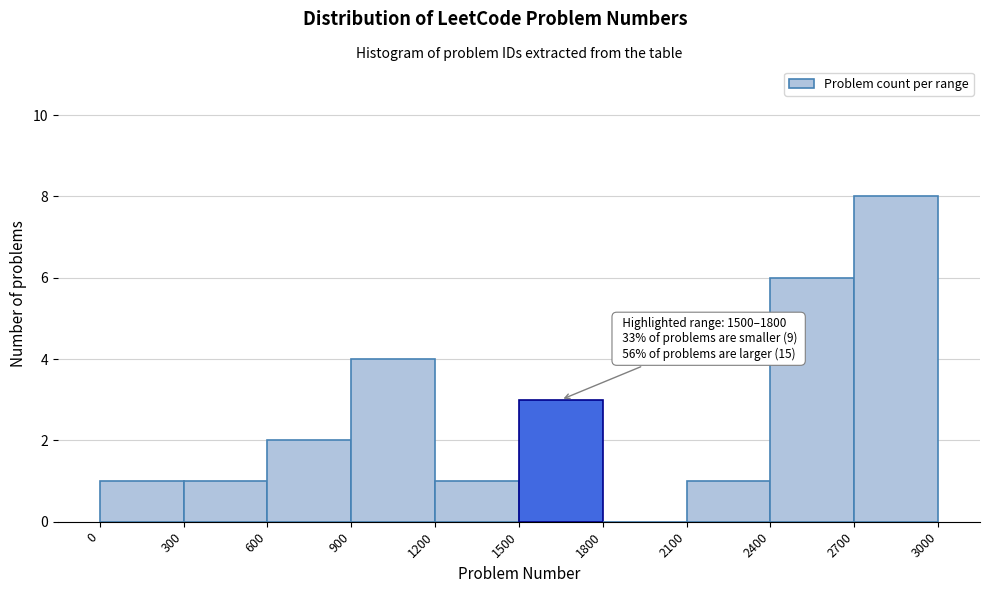

Which range on the x-axis has the tallest bar?

2700 to 3000